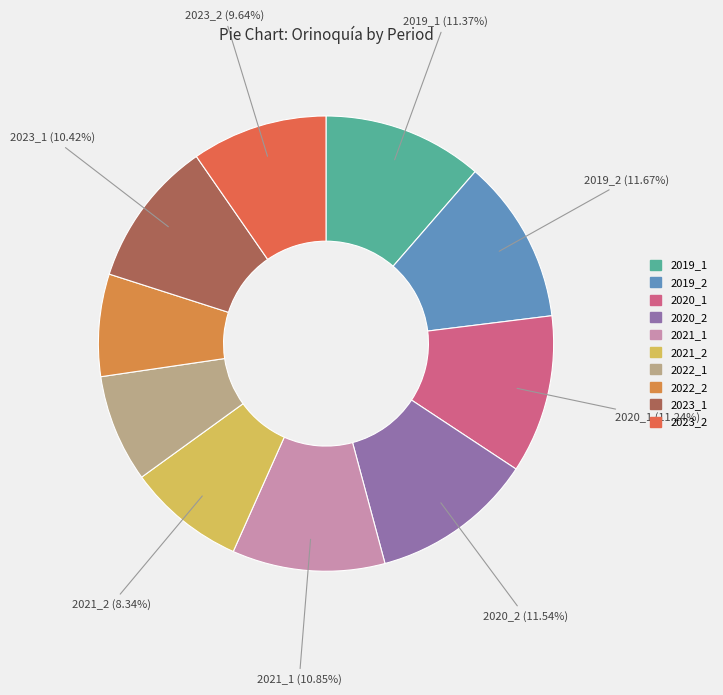

Is 2022_1 the majority of the pie?

No